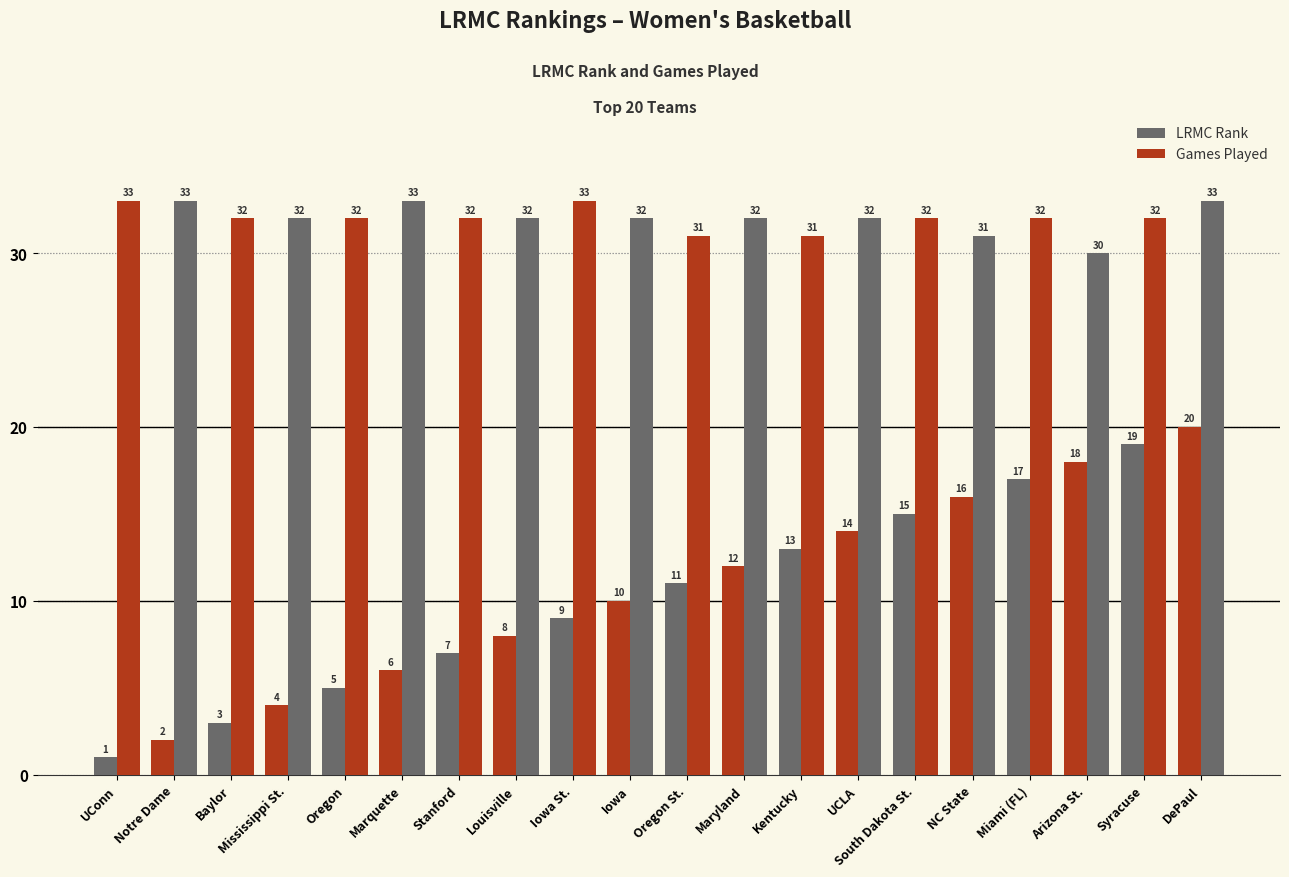

What is the label of the 11th bar from the right?

Iowa